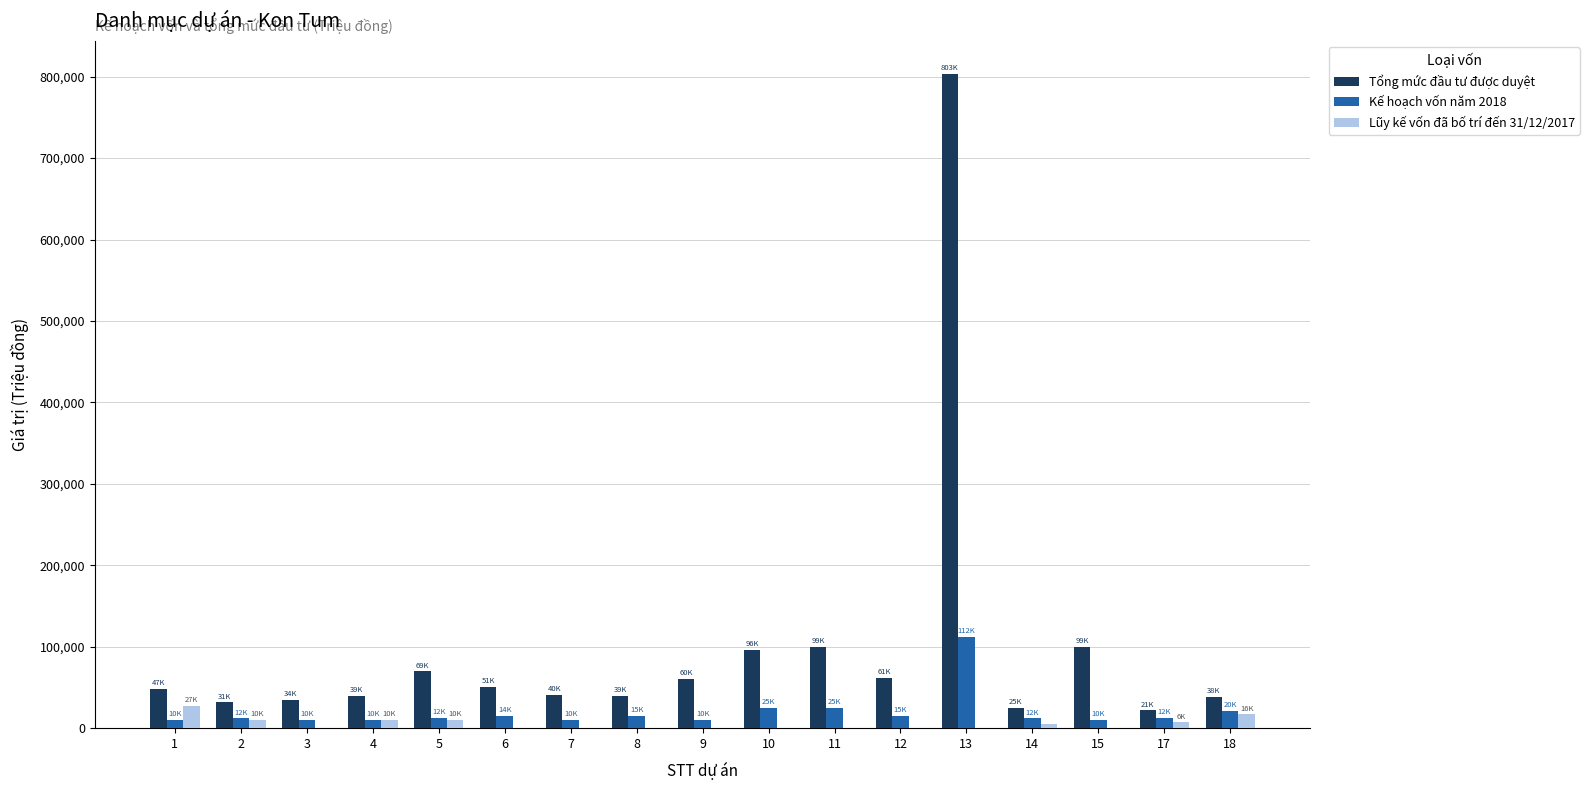

Is the value of Lũy kế vốn đã bố trí đến 31/12/2017 at 15 greater than the value of Tổng mức đầu tư được duyệt at 18?

No